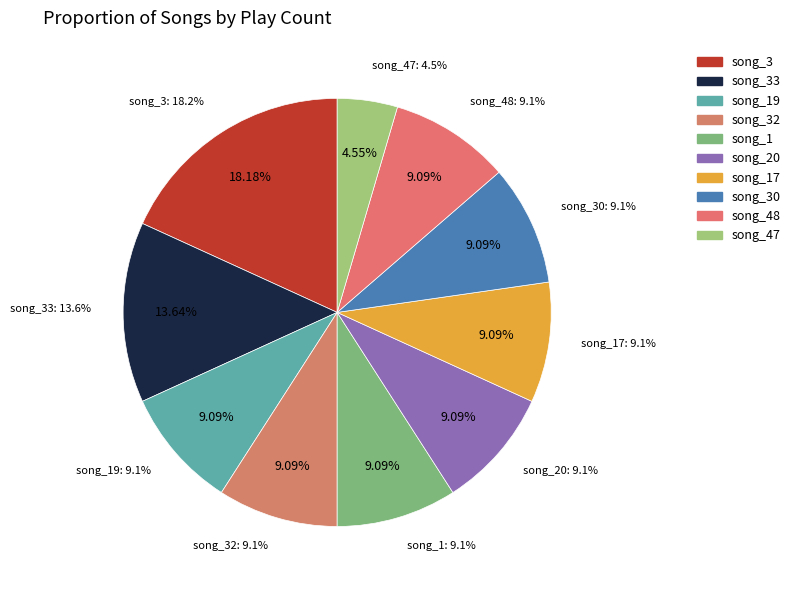

Rank the categories by value from highest to lowest.

song_3, song_33, song_19, song_32, song_1, song_20, song_17, song_30, song_48, song_47